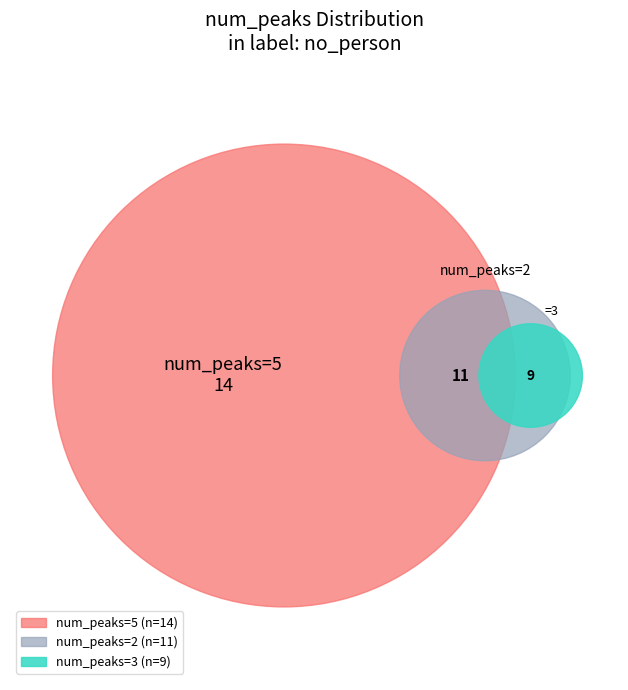

True or false: 5 accounts for 22% of the total.

False